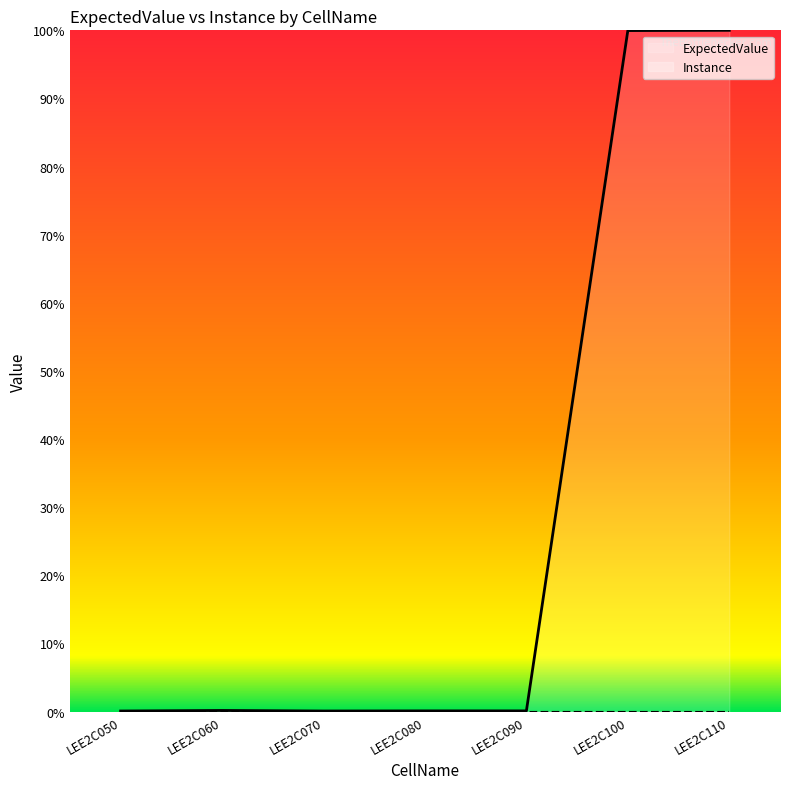

True or false: ExpectedValue and Instance intersect in this chart.

False